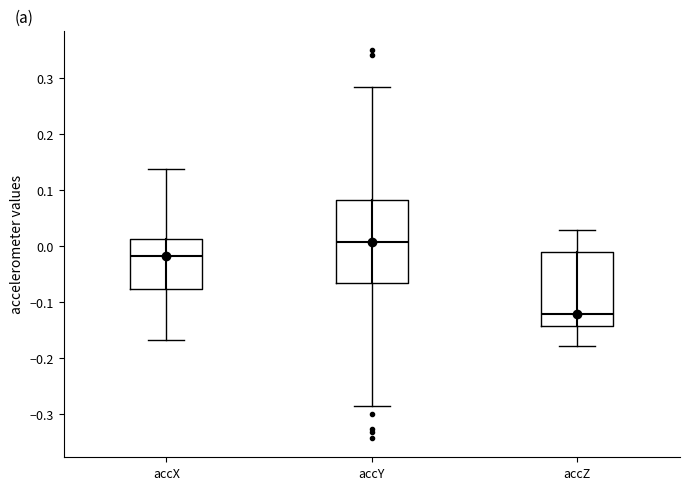

Where does the median line of the box for accY sit on the y-axis? The values are not printed on the chart, so give them approximately, as read against the axis.

0.01